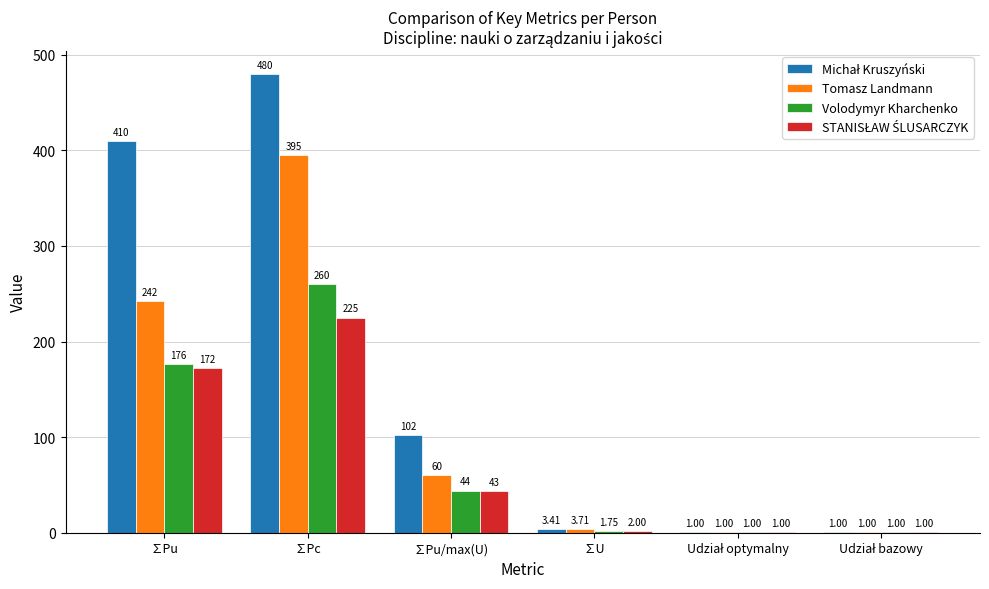

At which category is the sum across all series the highest?

∑Pc